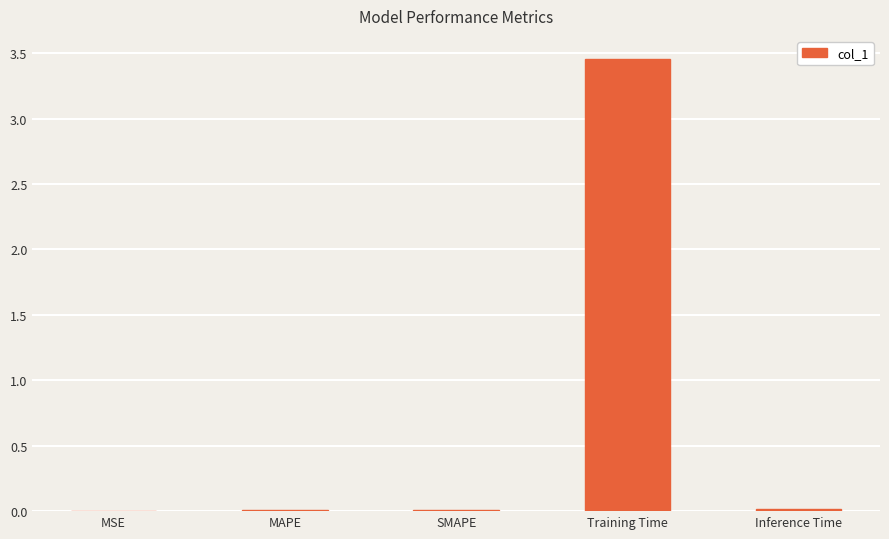

Are the bars horizontal?

No